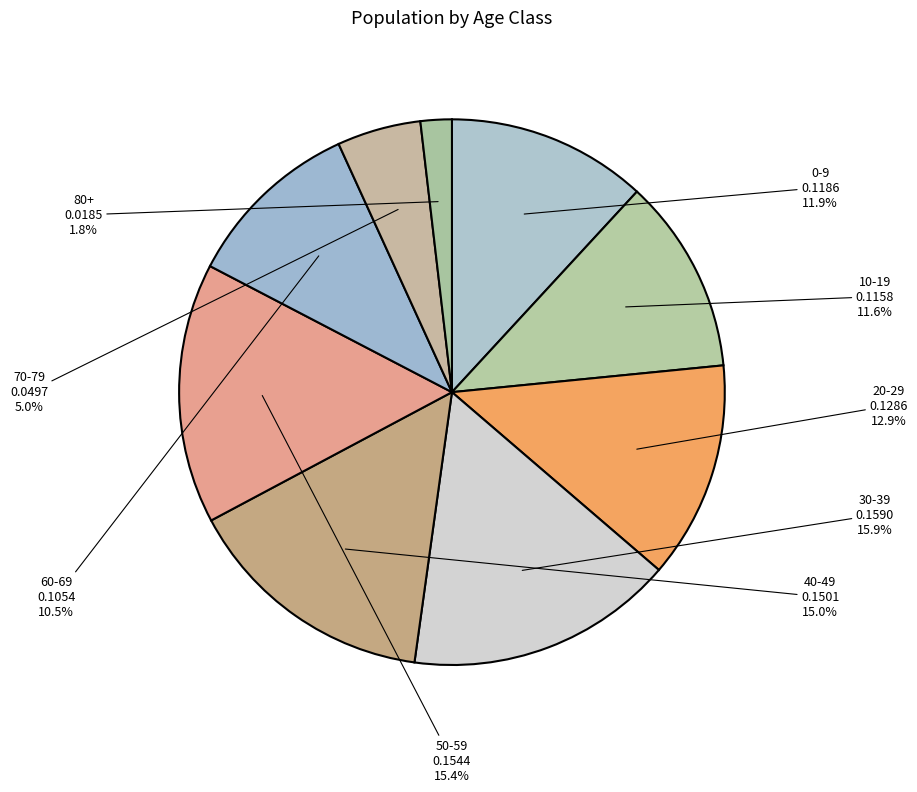

How many slices are in this pie chart?

9